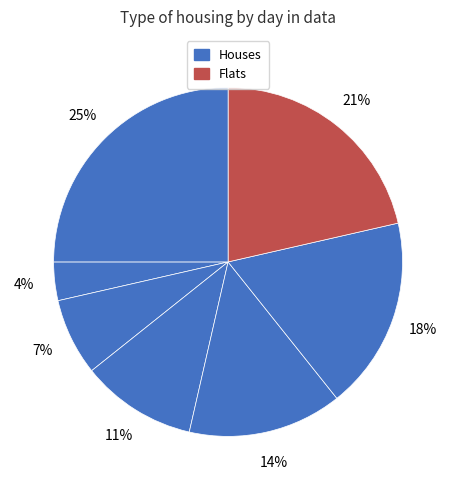

How many slices are in this pie chart?

7